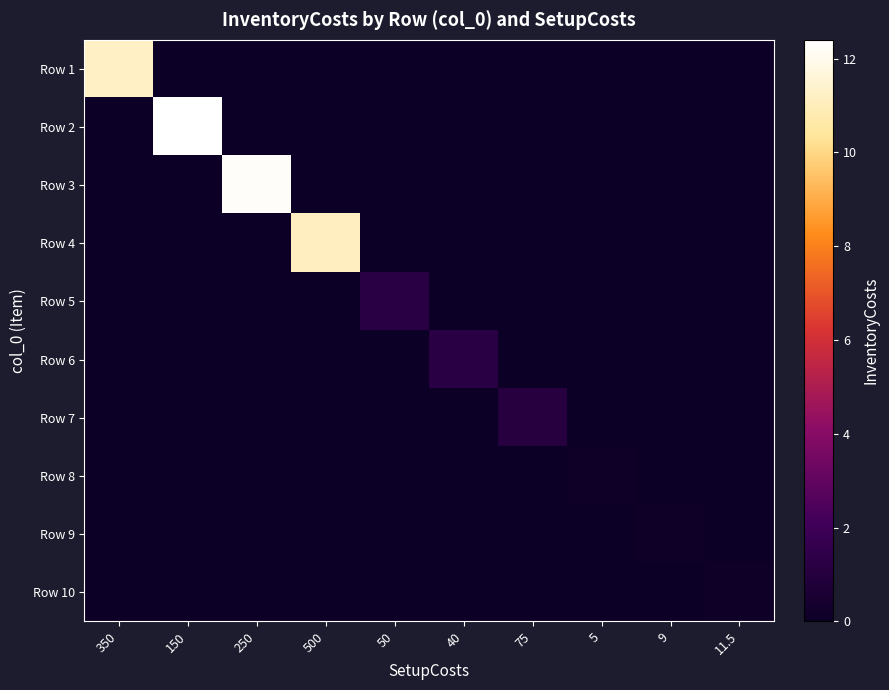

What is the greatest value displayed?

12.4